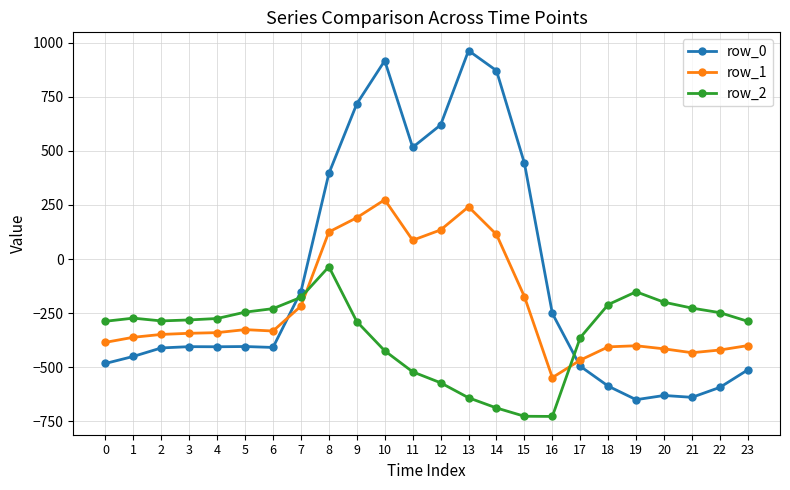

Which series has the largest total across all categories?

row_0